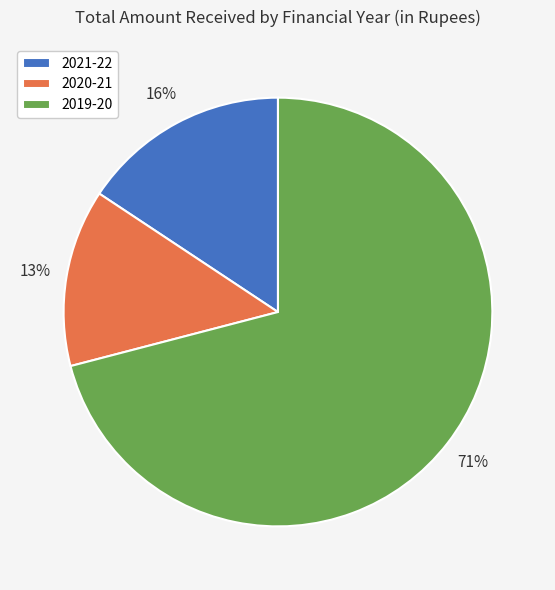

To the nearest percent, what is the difference between the largest and smallest slice percentages?

58%